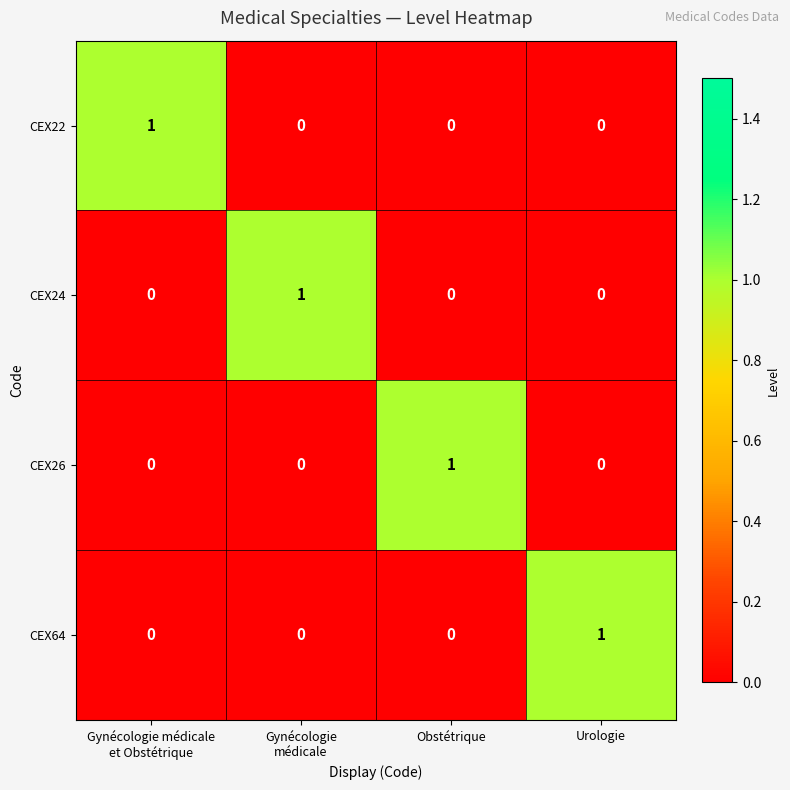

Is the value of CEX64 at Urologie greater than the value of CEX26 at Urologie?

Yes